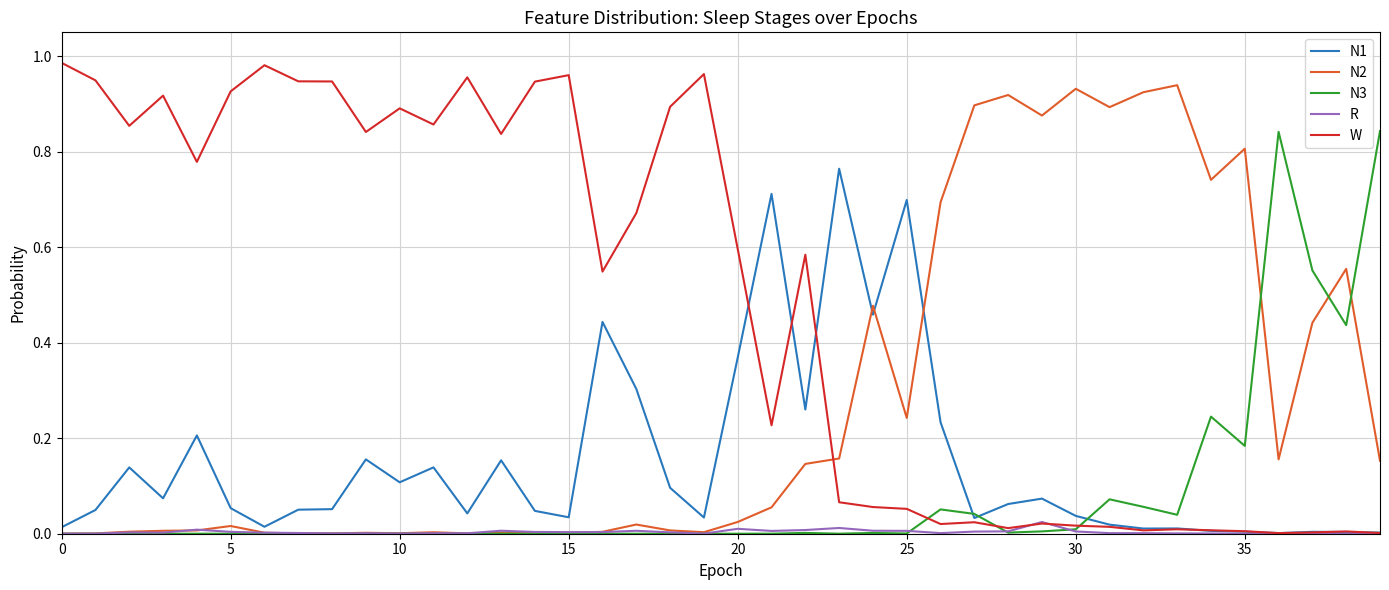

True or false: N1 has more than 1 interior local peaks.

True